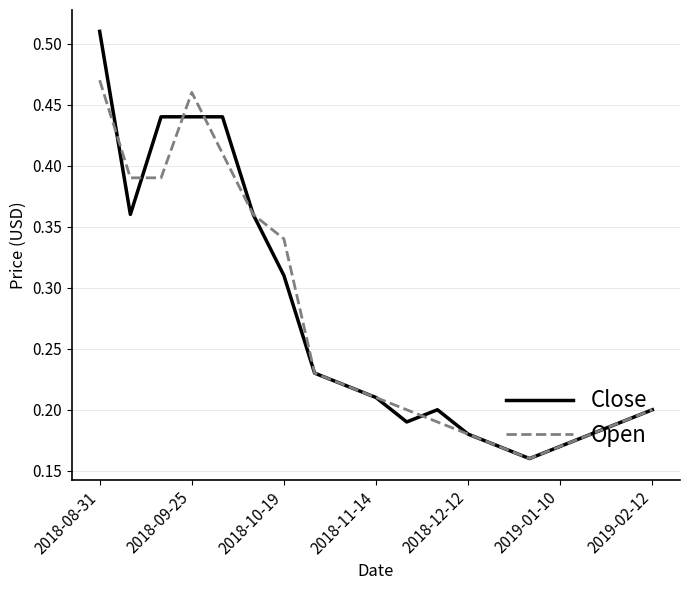

Count the Open values in the range 0 to 1.

19